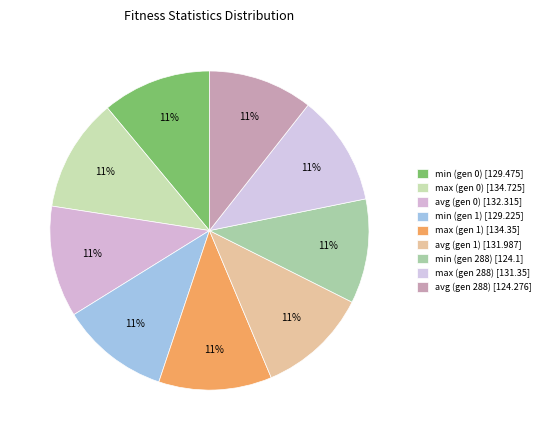

Count the number of slices in the pie.

9